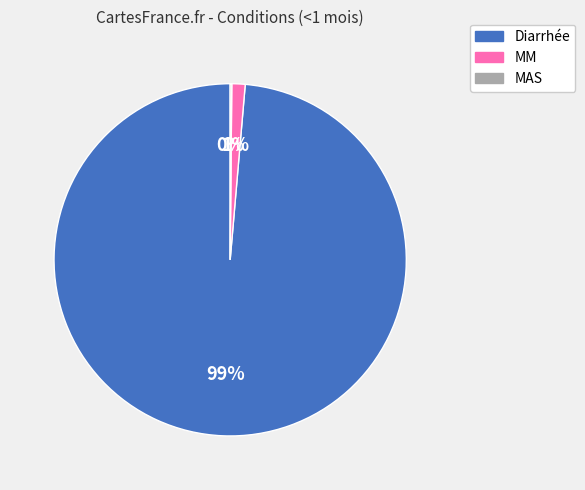

To the nearest percent, what is the average slice percentage?

33%